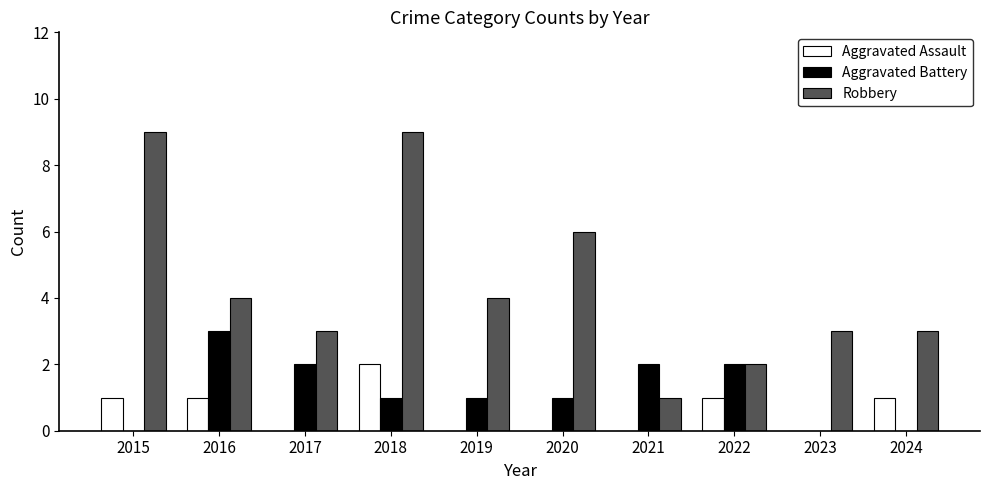

What is the greatest value displayed?

9